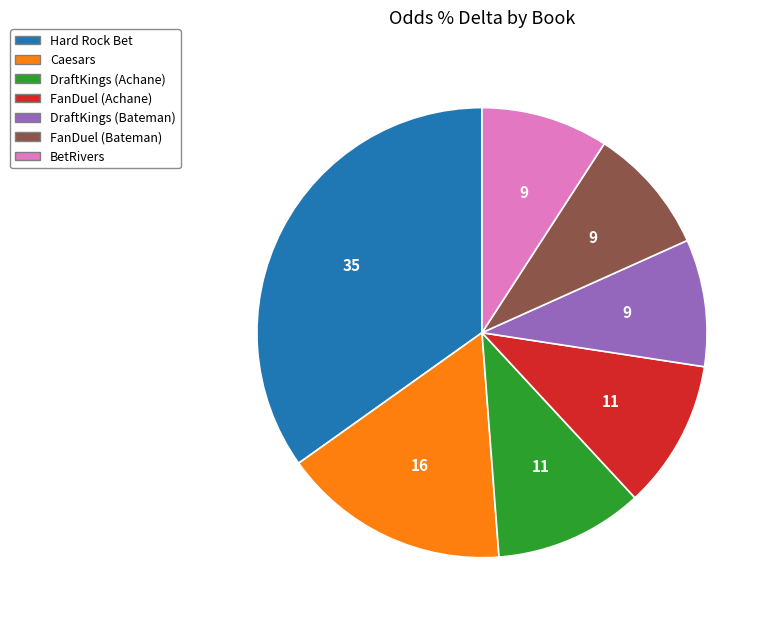

Does any single category account for the majority?

No